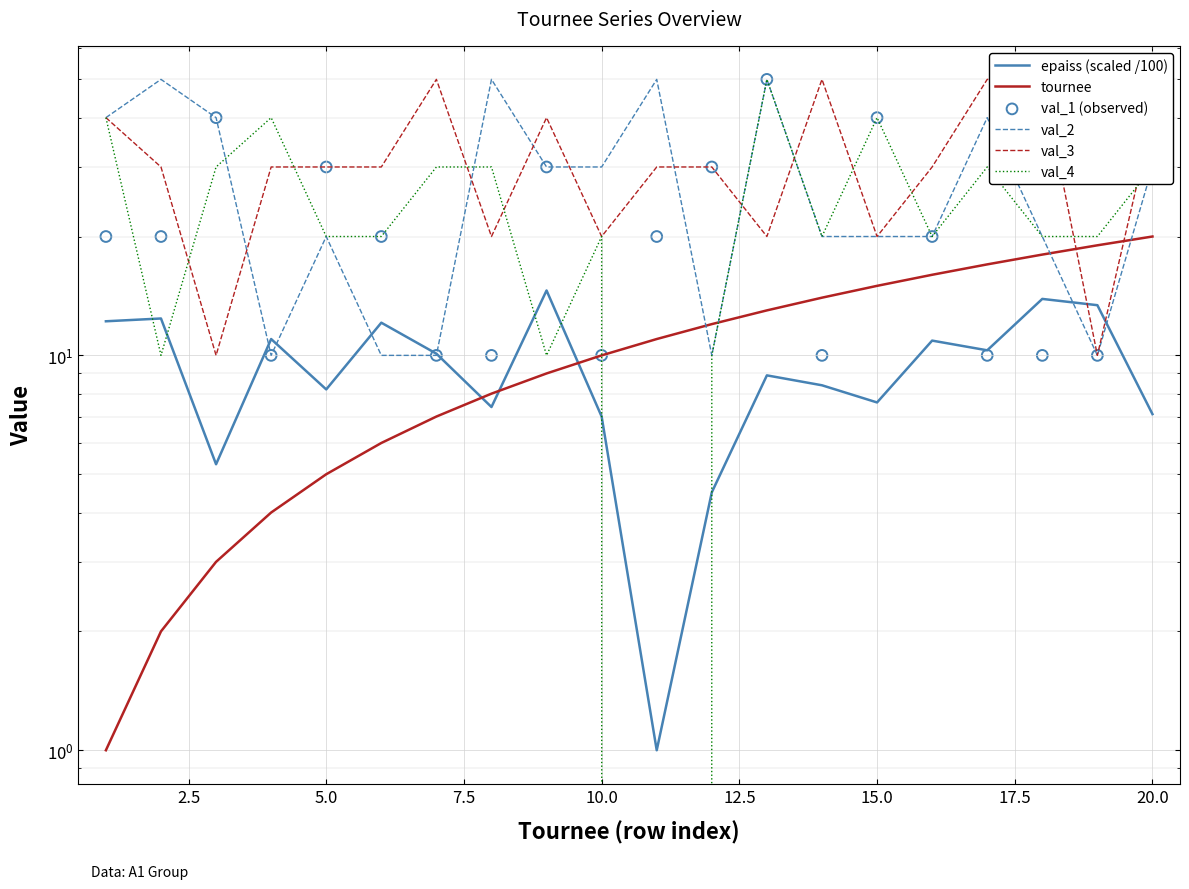

Which series has the largest total across all categories?

val_3